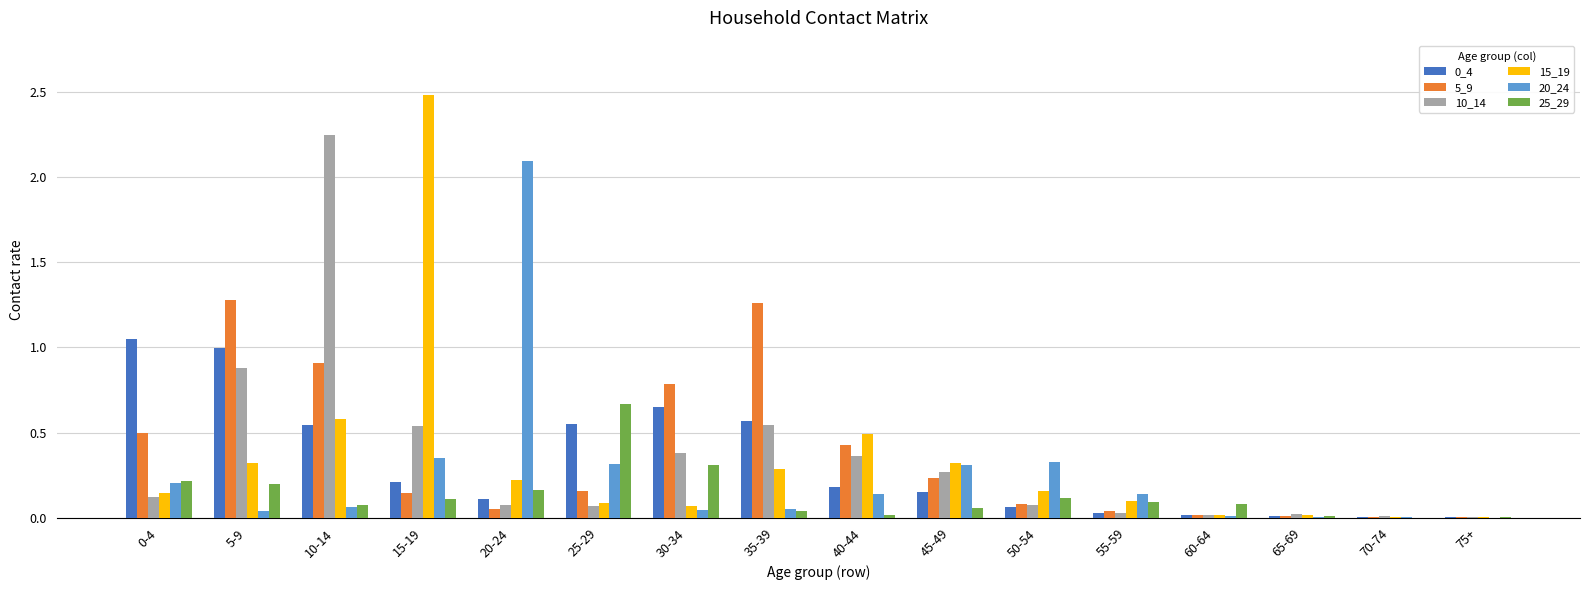

Does the chart contain stacked bars?

No